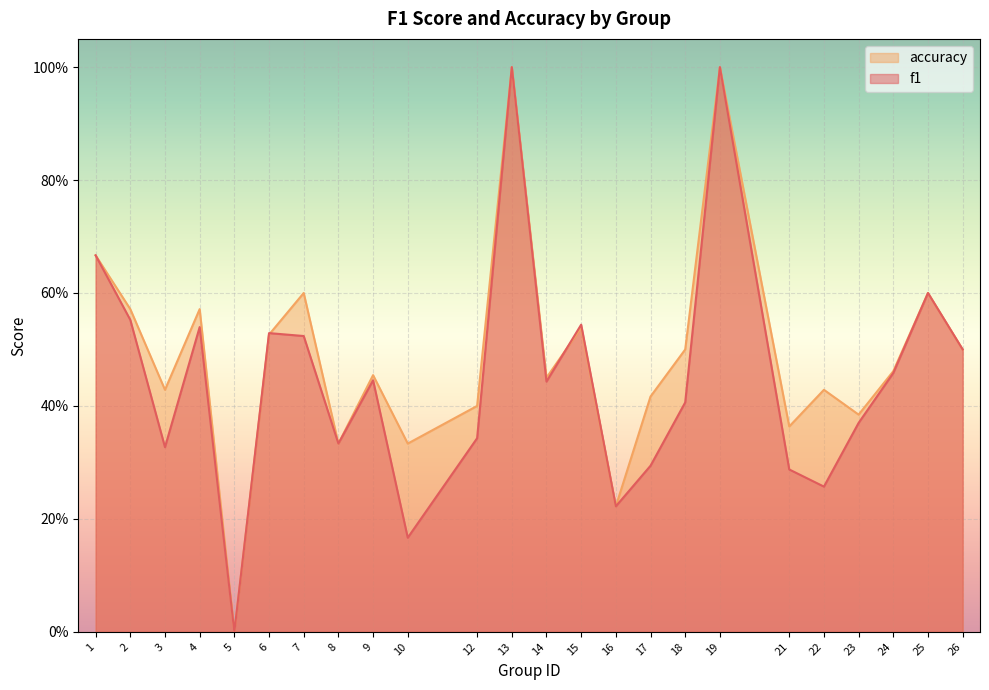

Reading right to left, what are all the values shown in this chart?

f1: 0.5	0.6	0.5	0.4	0.3	0.3	1.0	0.4	0.3	0.2	0.5	0.4	1.0	0.3	0.2	0.4	0.3	0.5	0.5	0.0	0.5	0.3	0.6	0.7
accuracy: 0.5	0.6	0.5	0.4	0.4	0.4	1.0	0.5	0.4	0.2	0.5	0.5	1.0	0.4	0.3	0.5	0.3	0.6	0.5	0.0	0.6	0.4	0.6	0.7